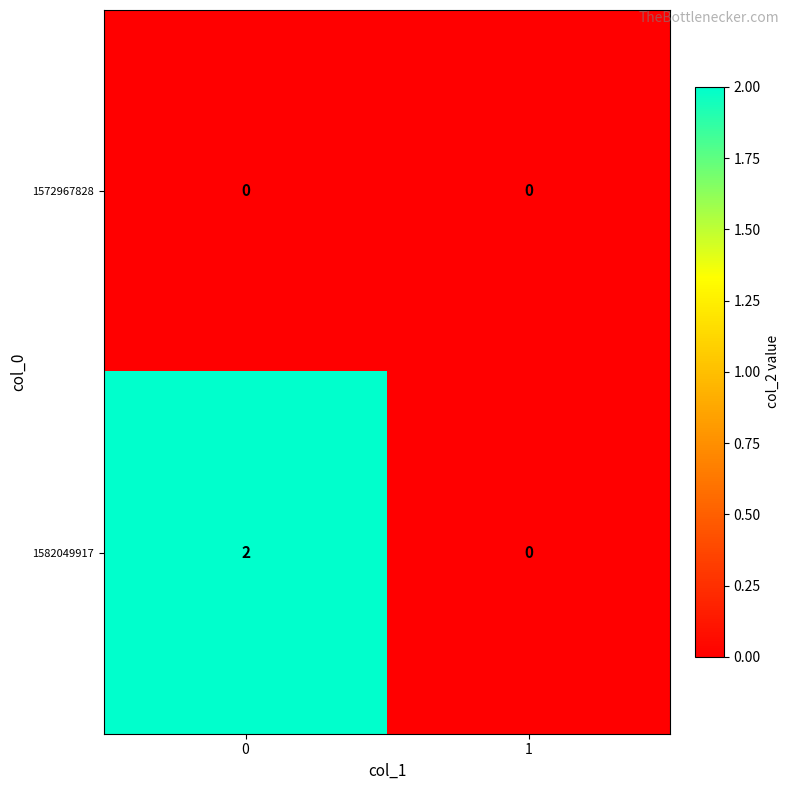

Reading left to right, extract all data points from this chart.

1572967828: 0=0	1=0
1582049917: 0=2	1=0